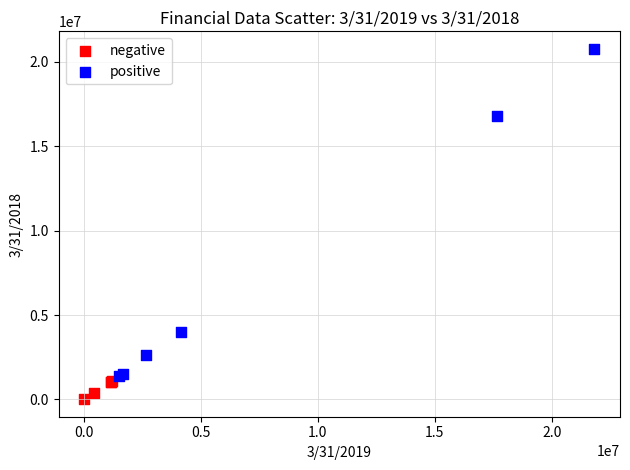

Which series reaches the minimum Y coordinate?

negative